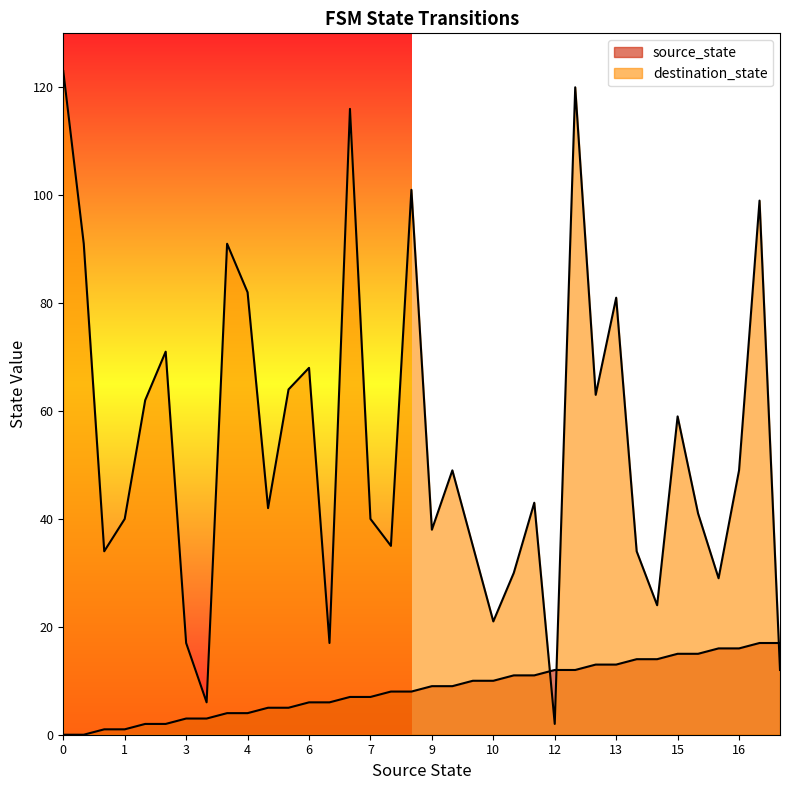

At which category is the sum across all series the highest?

25